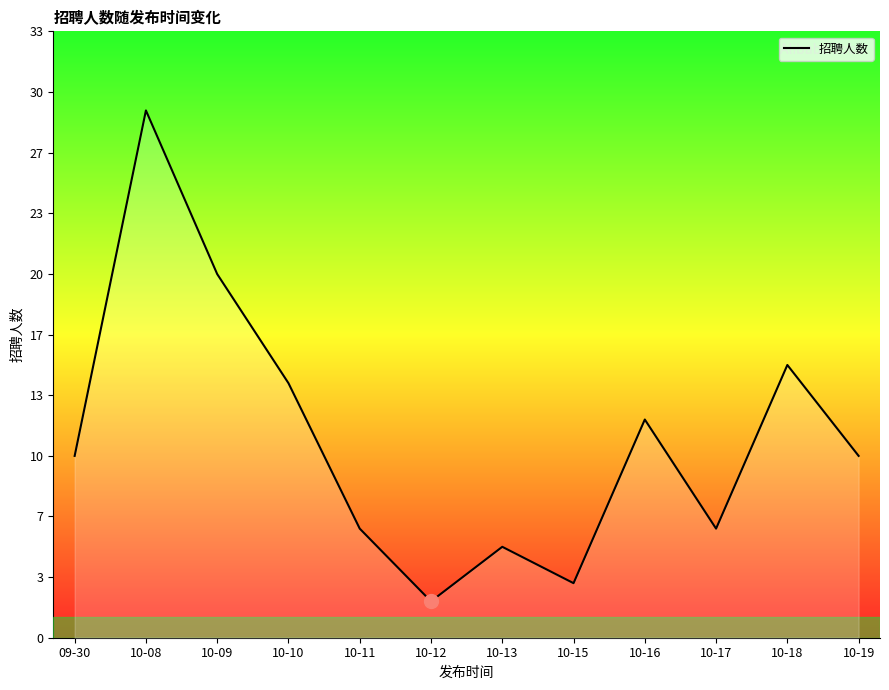

Does the chart display data point markers on the line(s)?

No